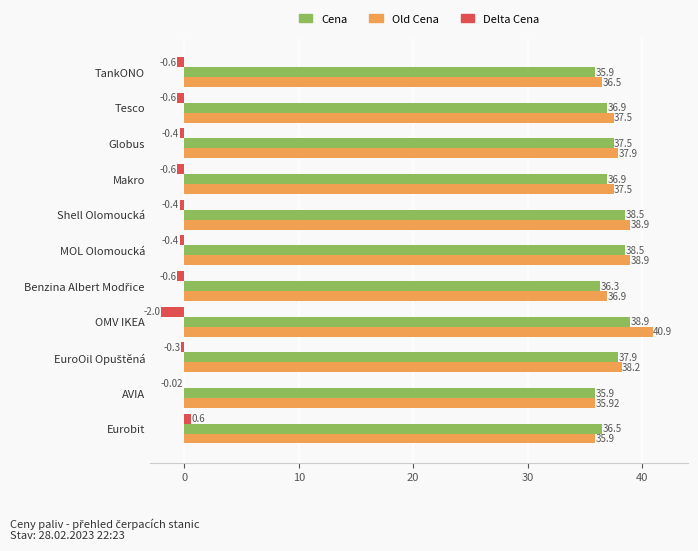

What are all the series names shown in the legend?

Cena, Old Cena, Delta Cena